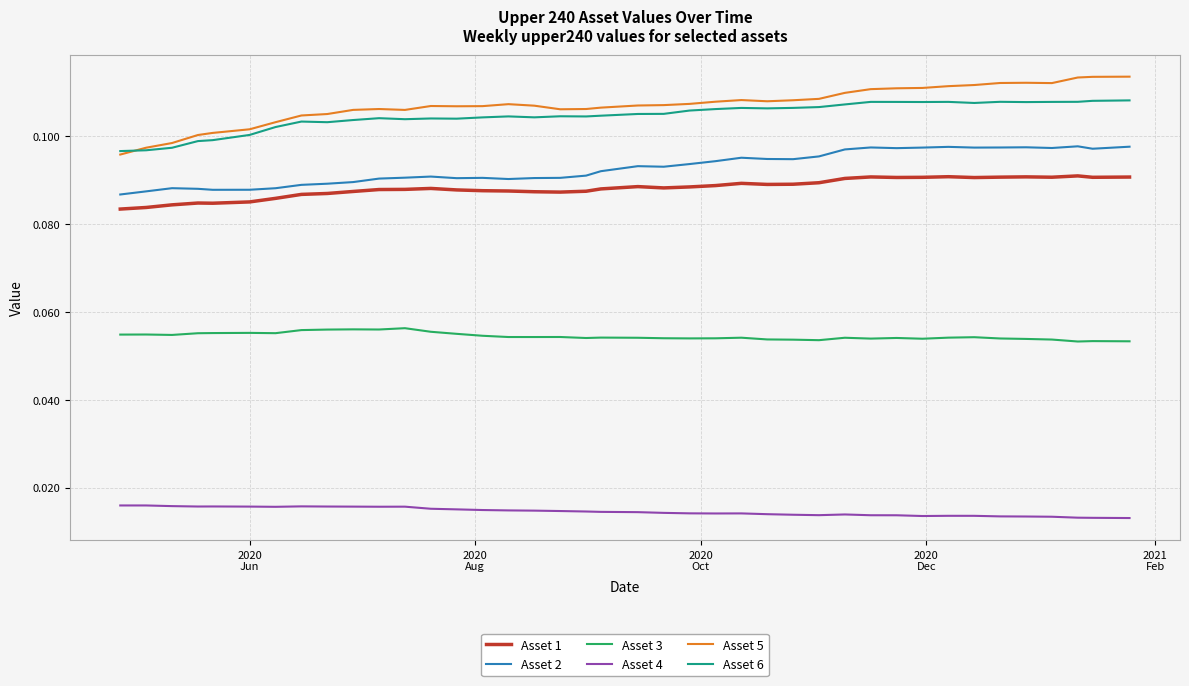

True or false: Asset 1 and Asset 6 cross at least once.

False